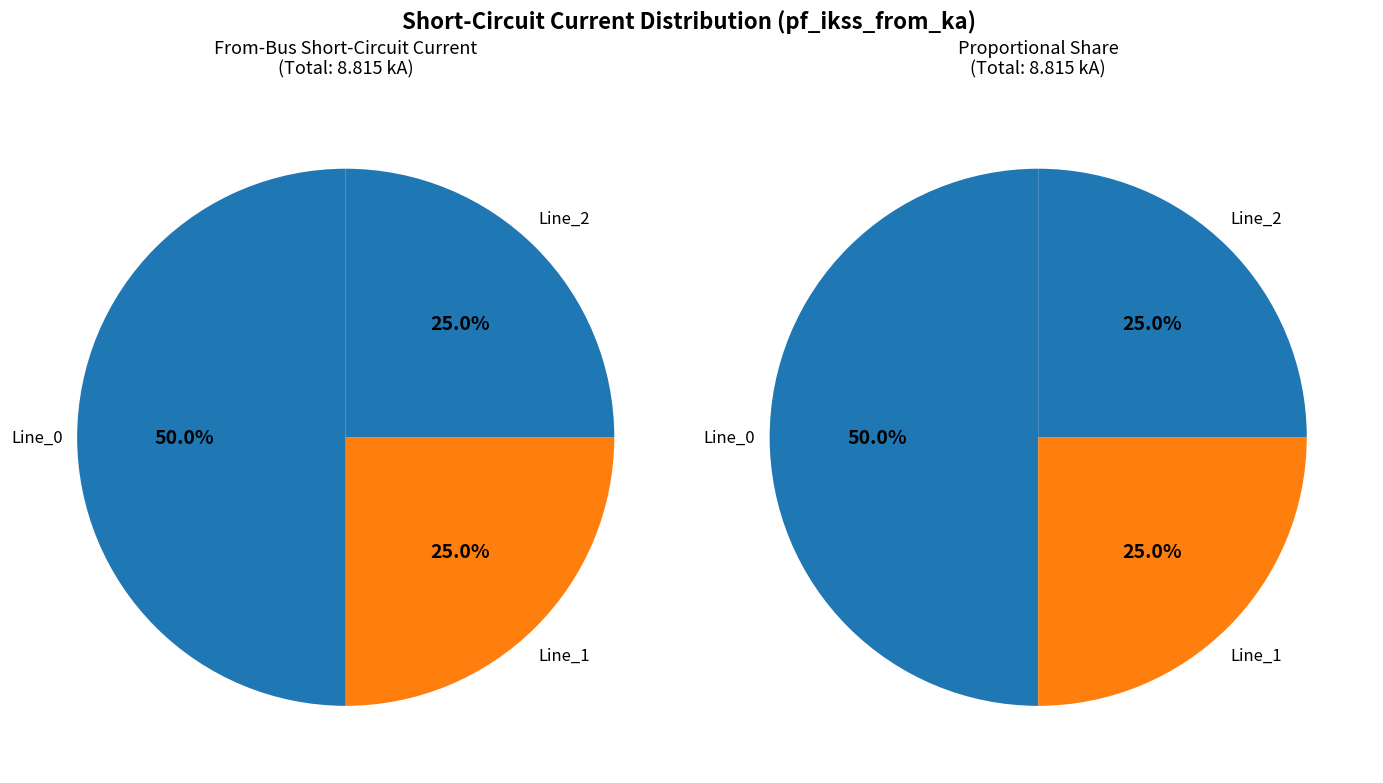

To the nearest percent, what is the combined percentage of Line_3 and Line_0?

50%